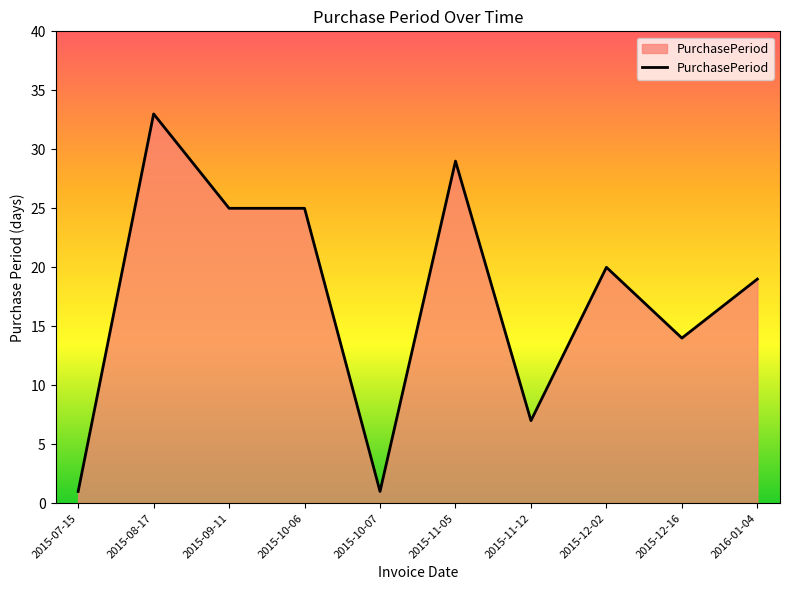

Reading right to left, what are all the values shown in this chart?

19	14	20	7	29	1	25	25	33	1